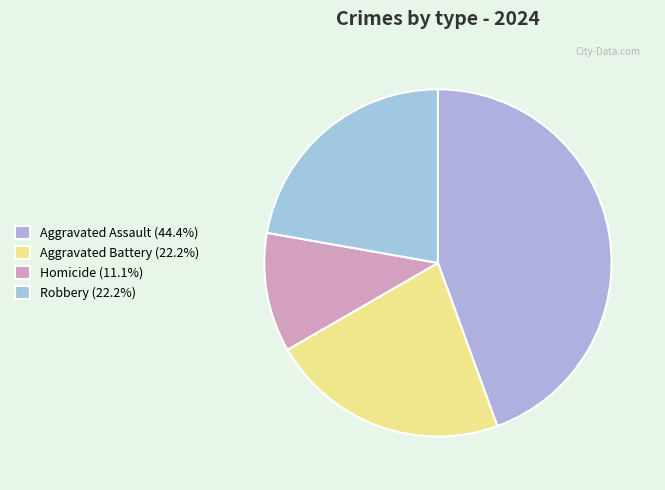

To the nearest percent, what percentage of the pie is Aggravated Battery?

22%